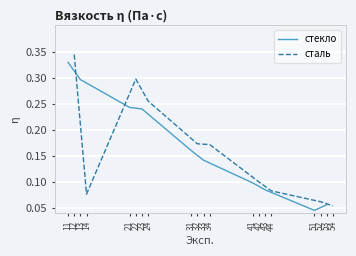

How many сталь values are between 0 and 1?

10